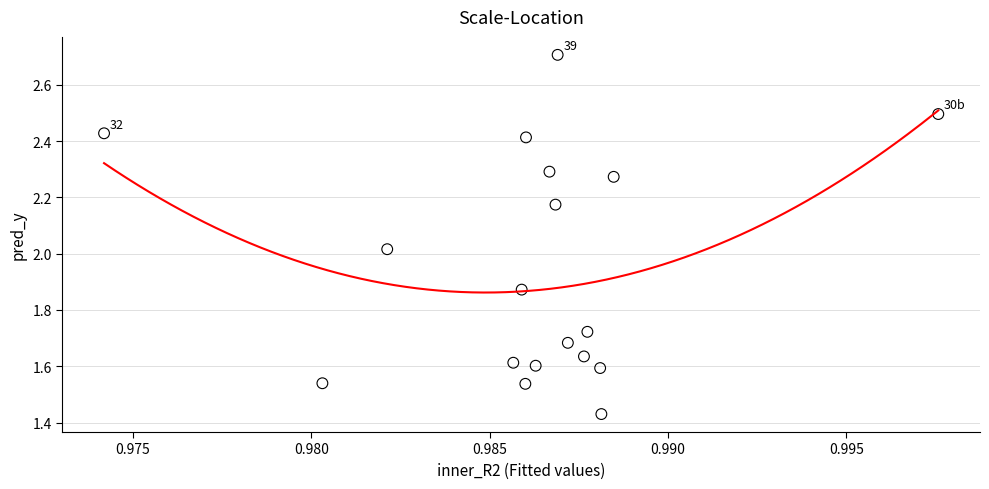

What is the range of Y values (max minus min)?

1.3